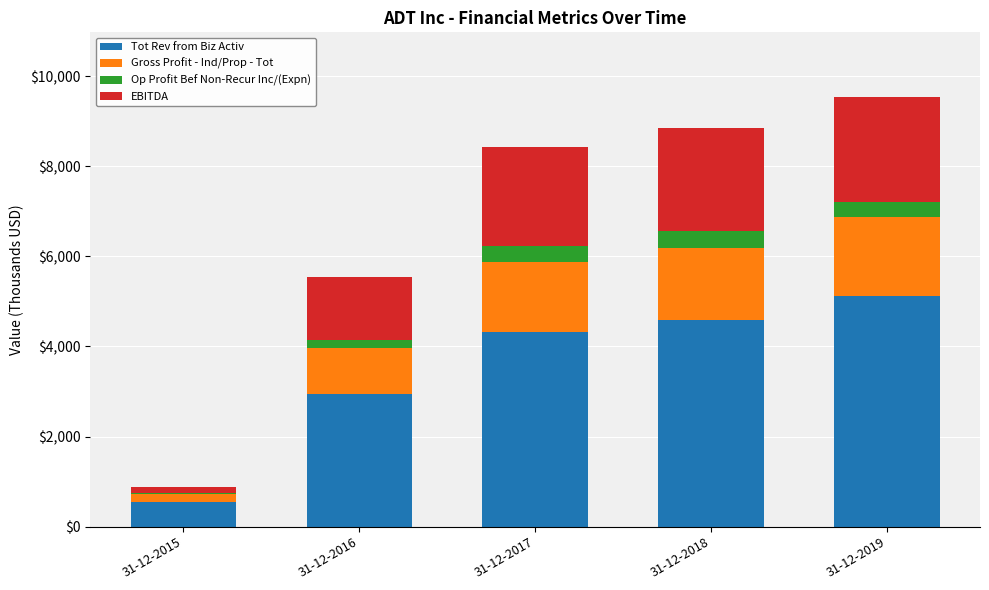

What is the total value across all series at 31-12-2018?

8846.9